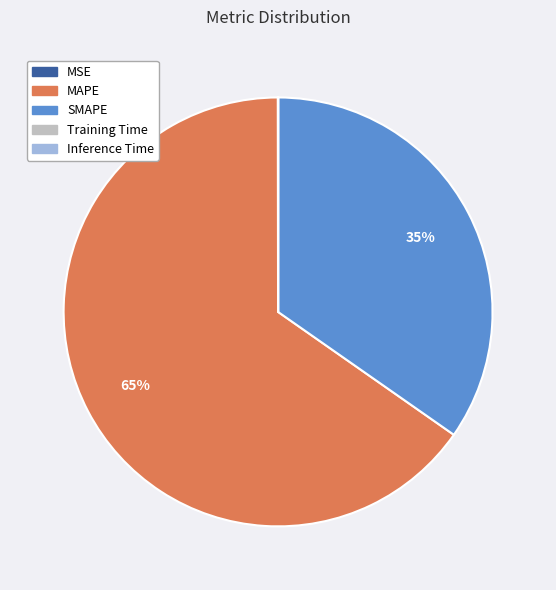

To the nearest percent, what is the difference between the largest and smallest slice percentages?

65%